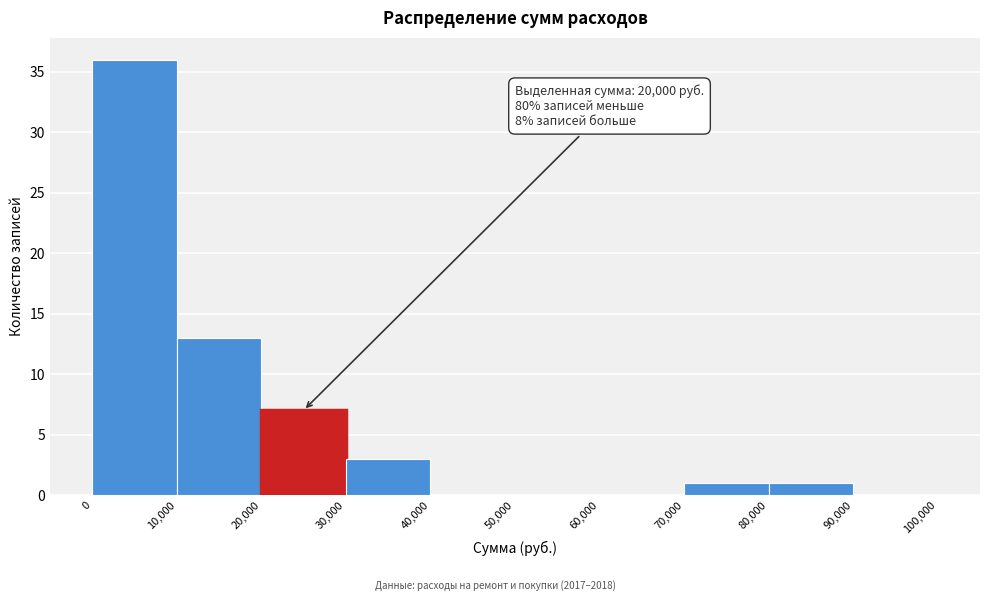

Over which range of the x-axis is the bar tallest?

0 to 10,000